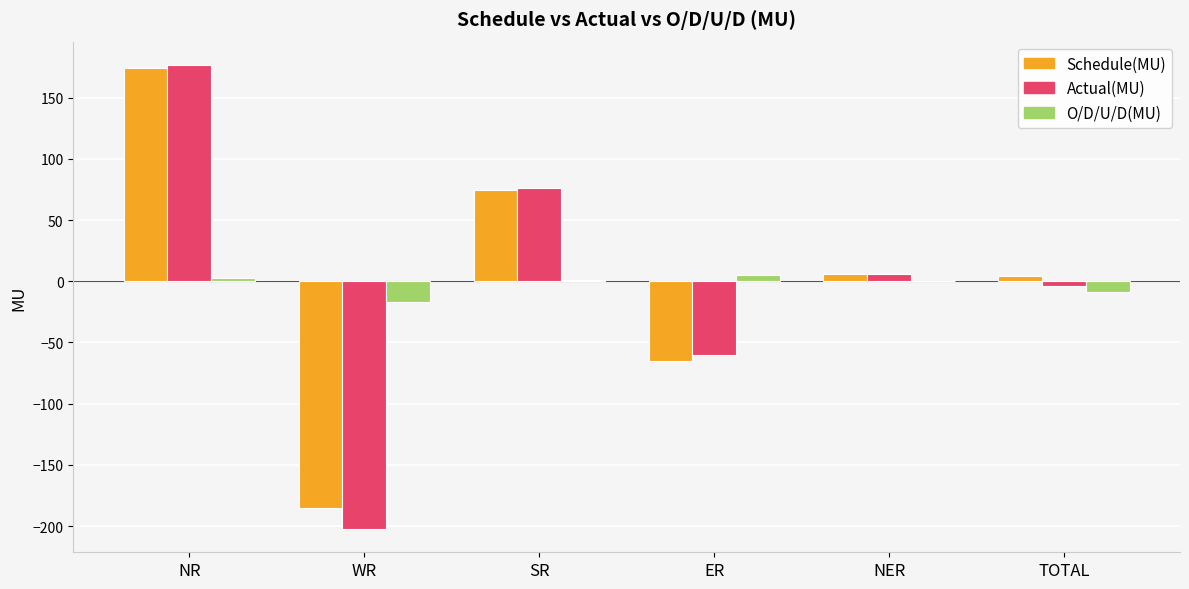

What is the greatest value displayed?

176.8